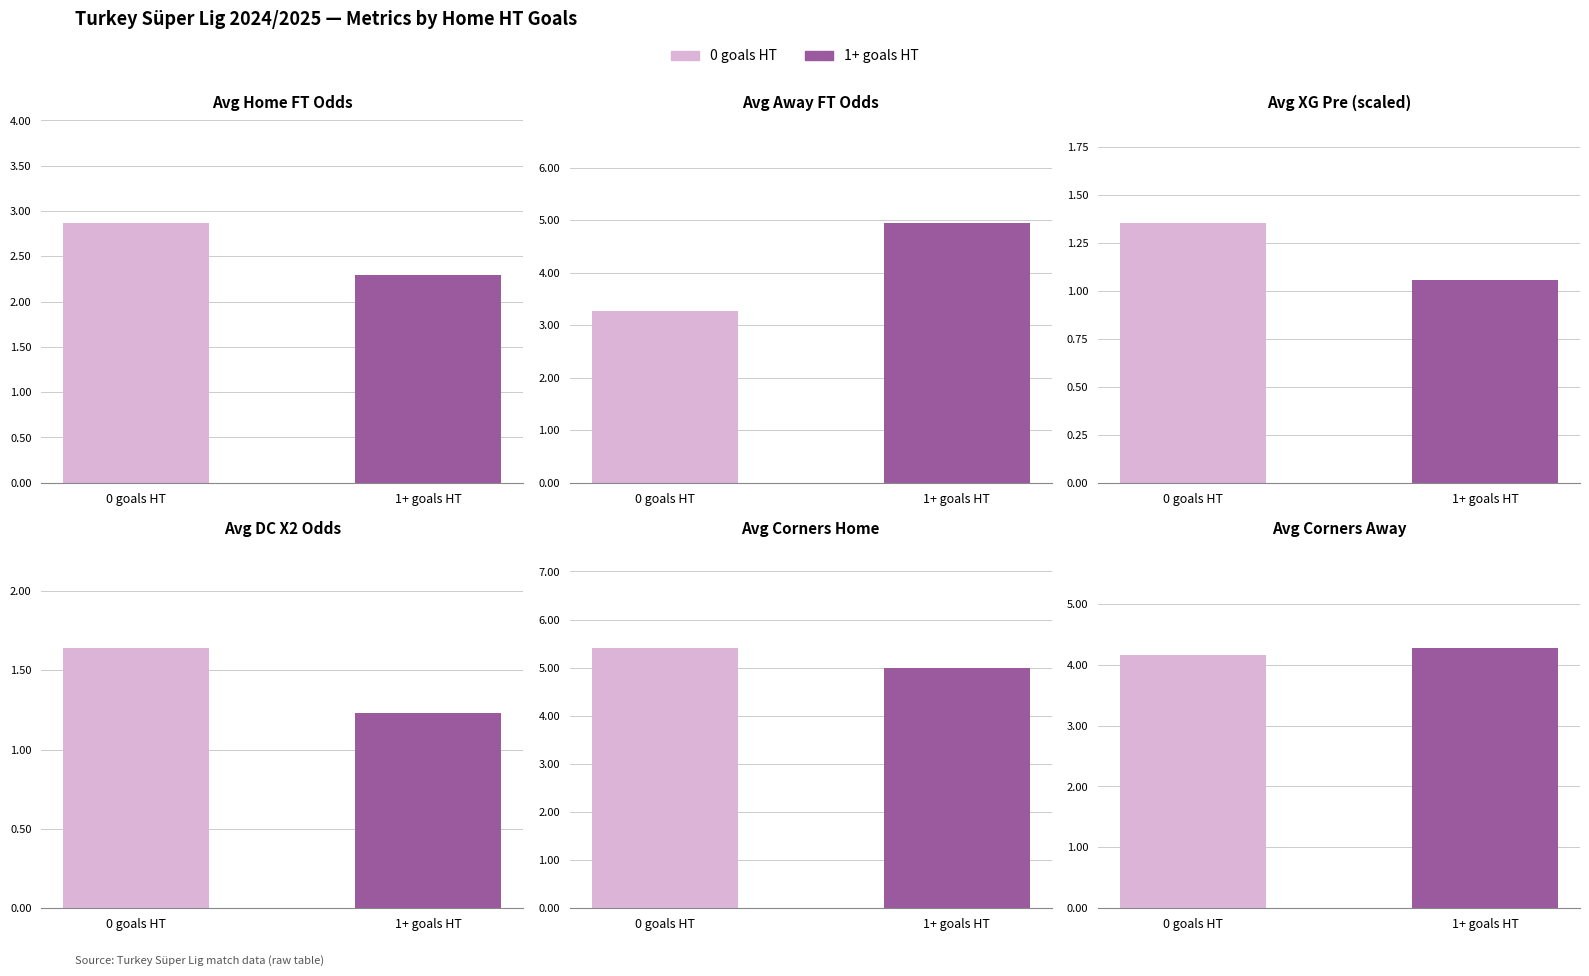

What is the difference between the avg_corners_a values at avg_odd_h_ft and avg_odd_a_ft?

1.1